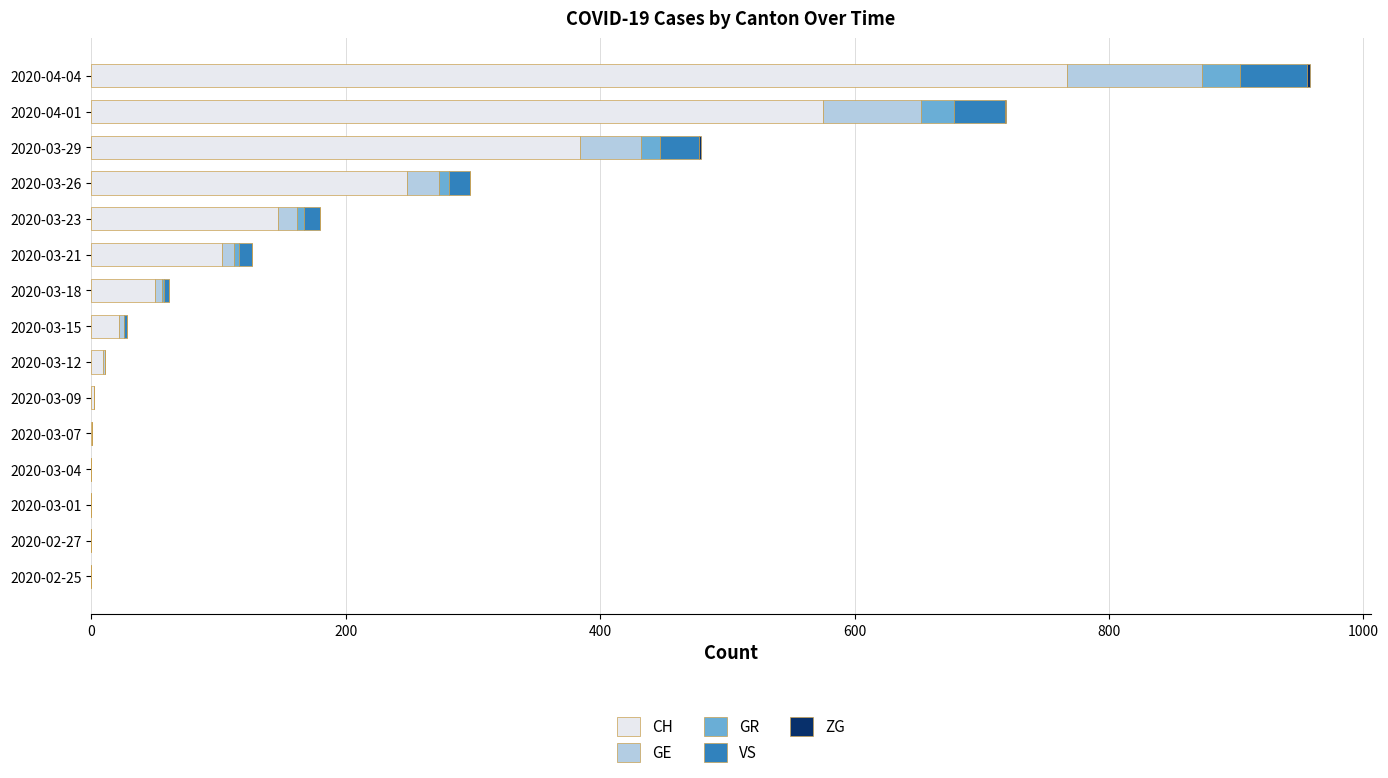

What is the highest value of the CH series?

767